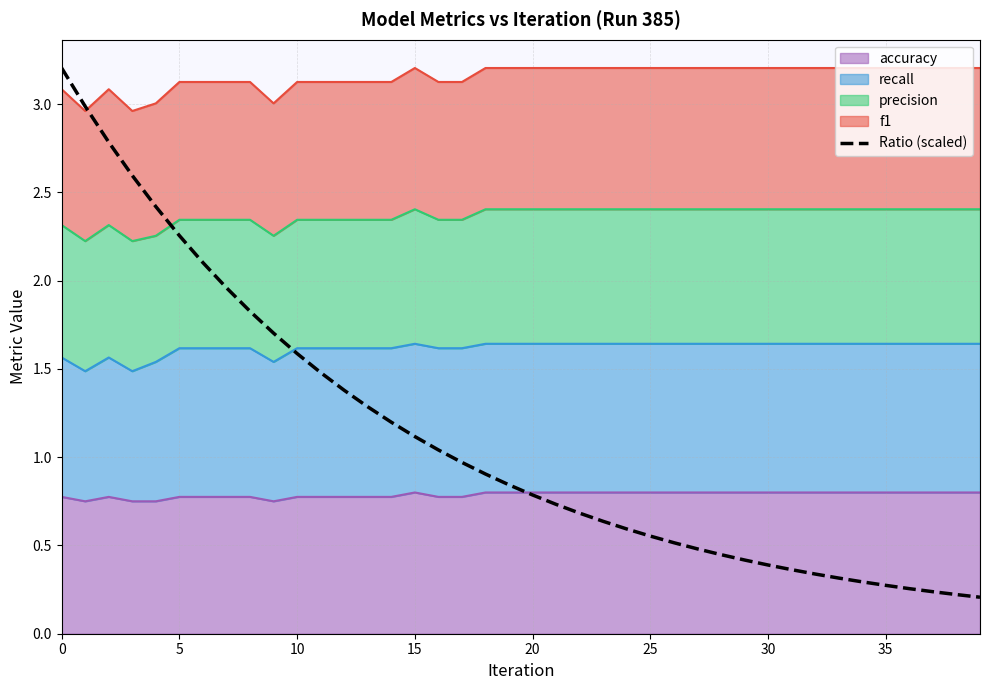

The value at 9 is 0.4. True or false?

False